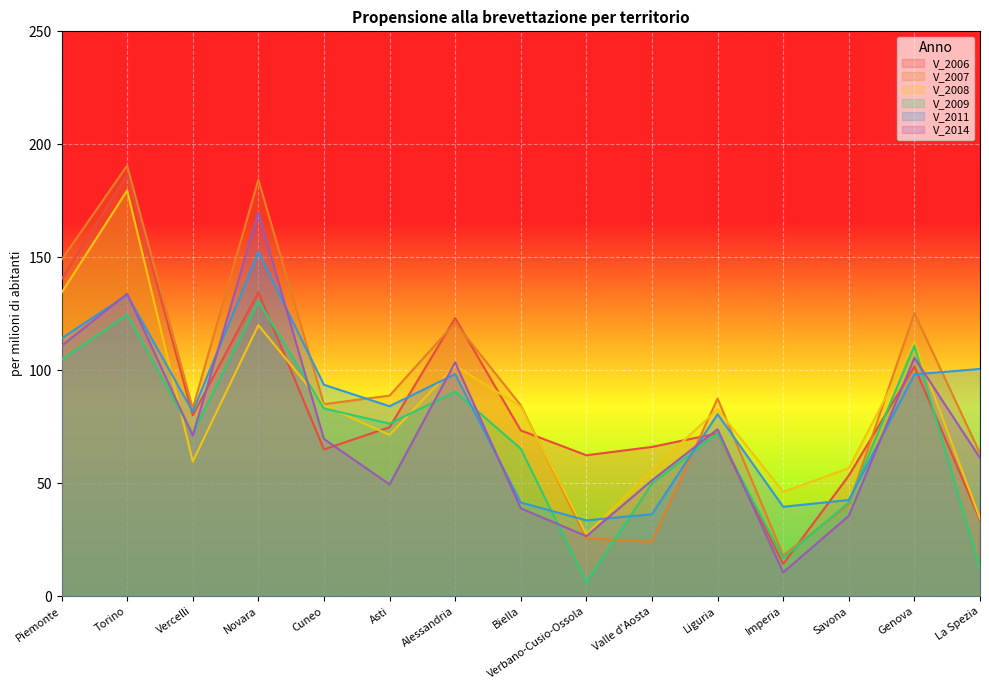

At which category is the sum across all series the highest?

Torino